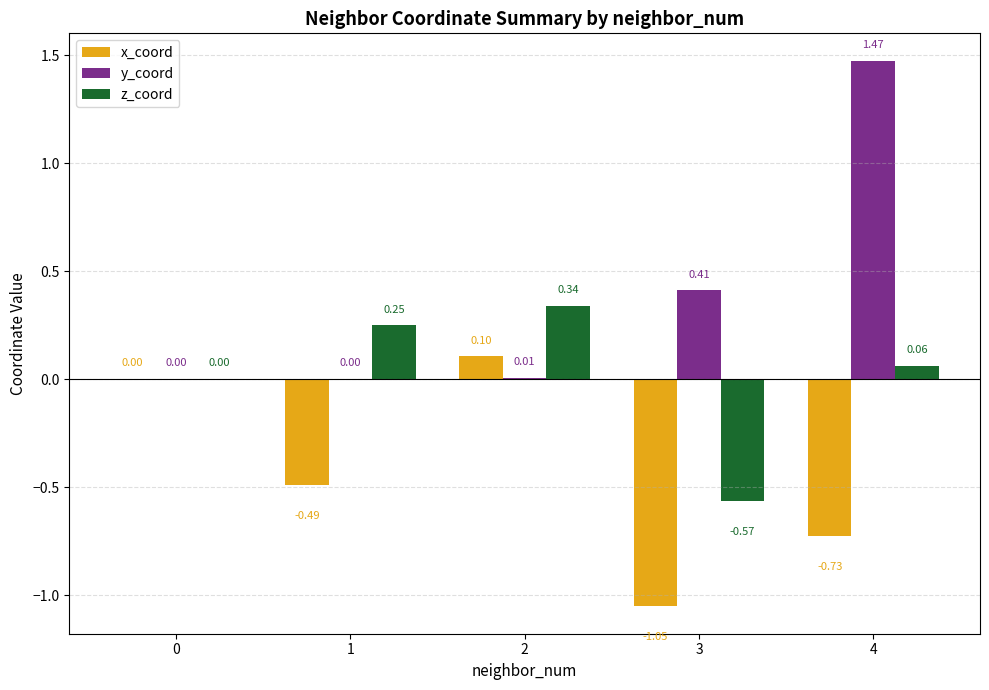

Which series changed the most between 1 and 4?

y_coord